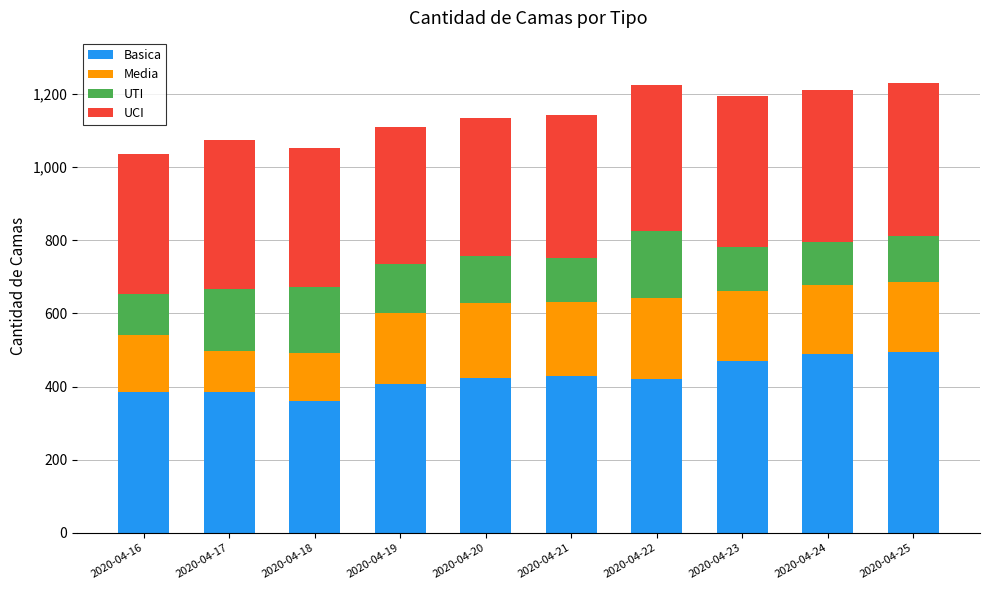

What is the difference between the Basica values at 2020-04-21 and 2020-04-17?

43